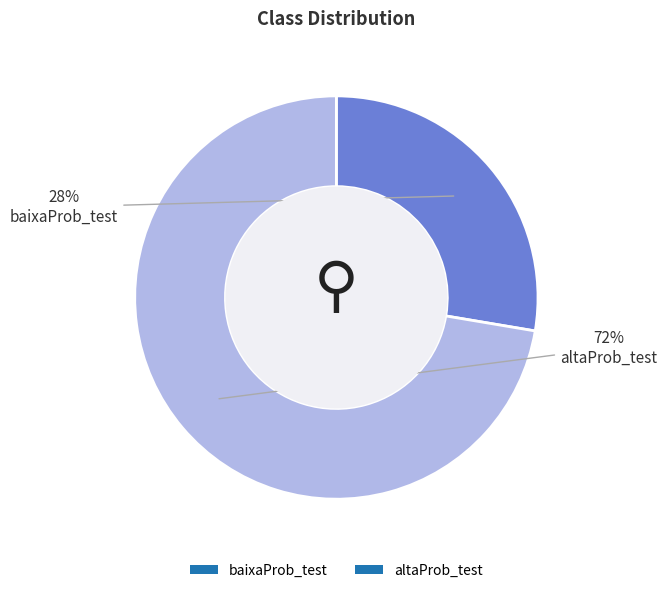

How many slices are in this pie chart?

2